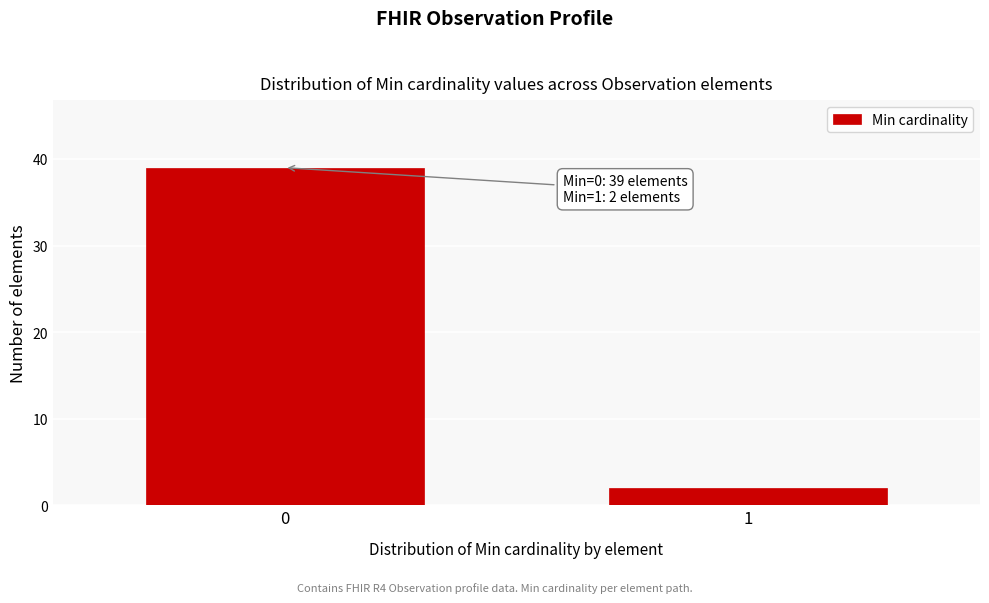

Reading left to right, what are all the values shown in this chart?

0=39	1=2